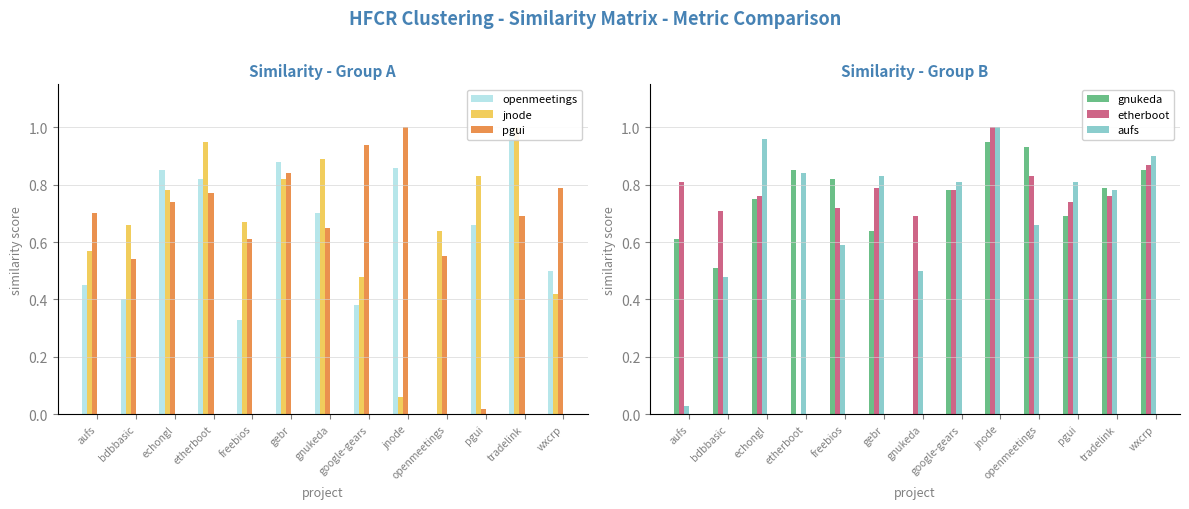

Between freebios and pgui, which series saw the biggest shift?

pgui